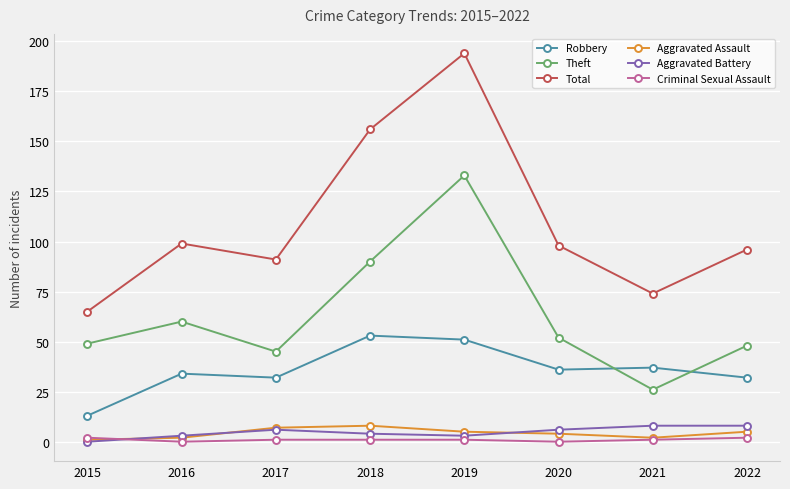

How many distinct data groups are displayed?

6